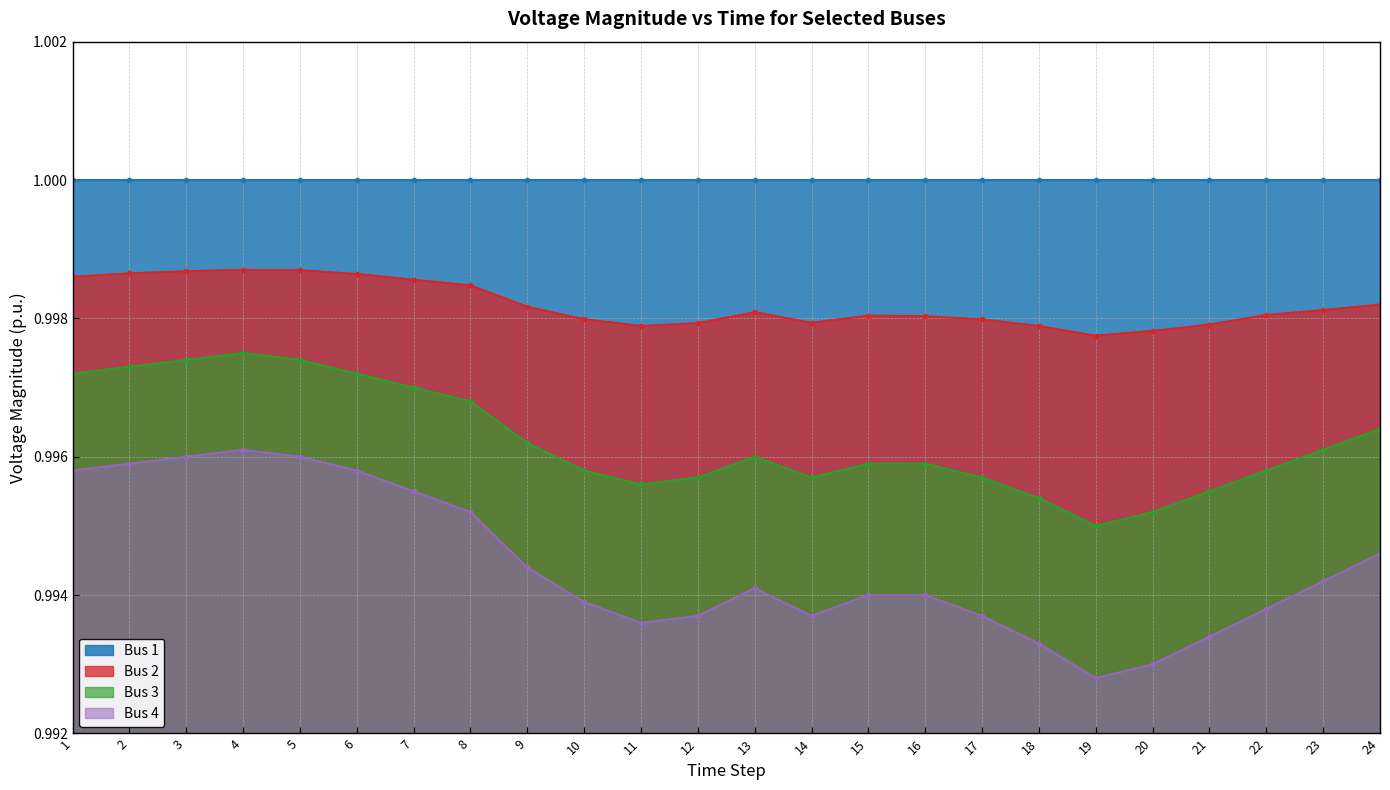

How many interior local peaks does the Bus 4 series have?

2